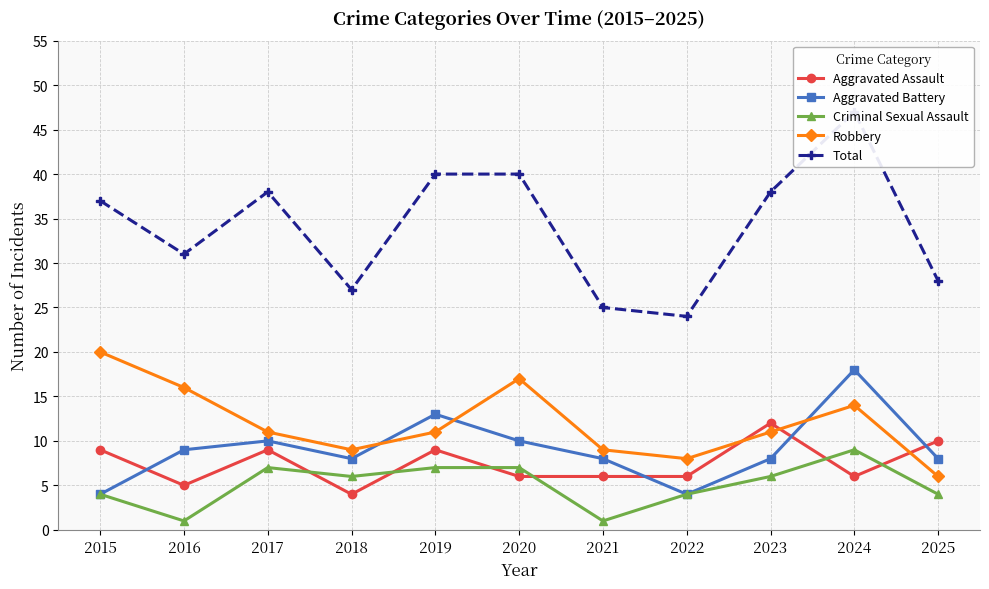

How many data points in Aggravated Assault are less than 6?

2